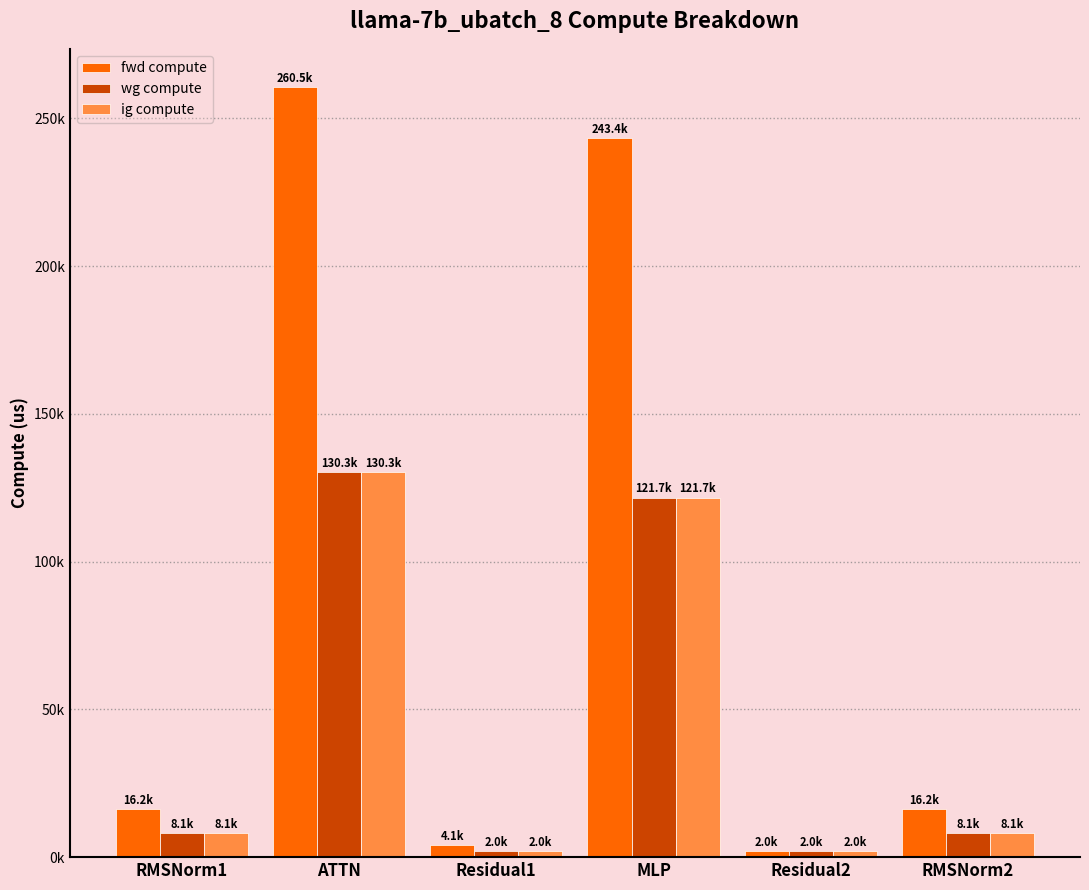

What are all the series names shown in the legend?

fwd compute, wg compute, ig compute